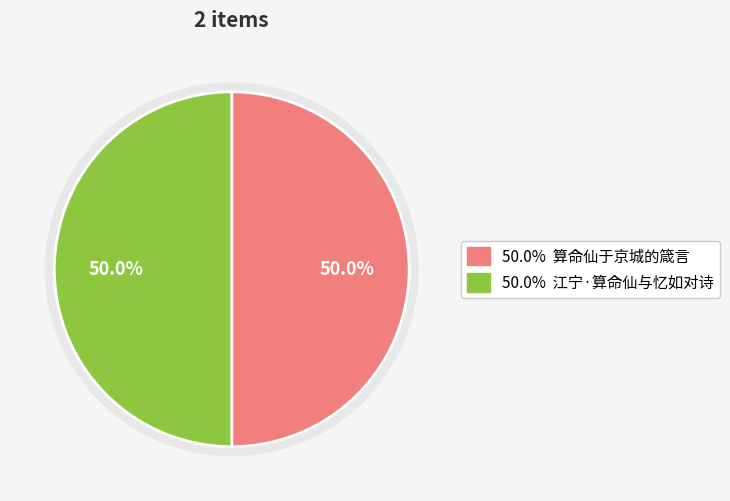

How many slices are in this pie chart?

2